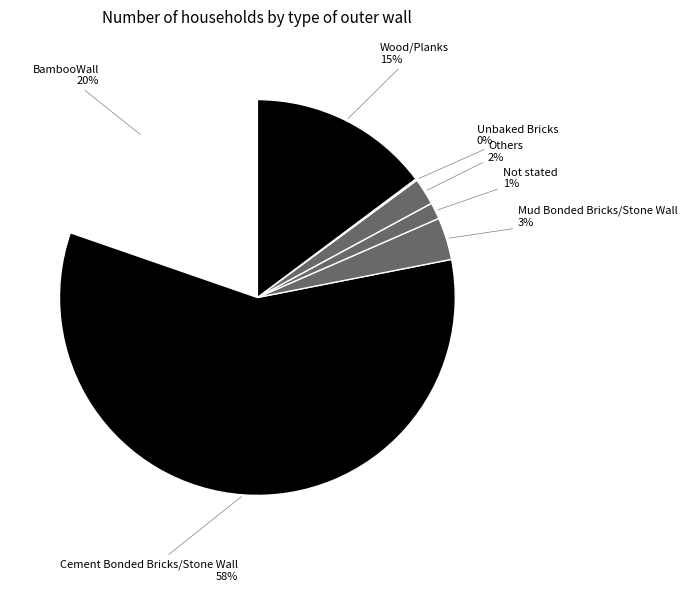

True or false: Not stated accounts for 11% of the total.

False